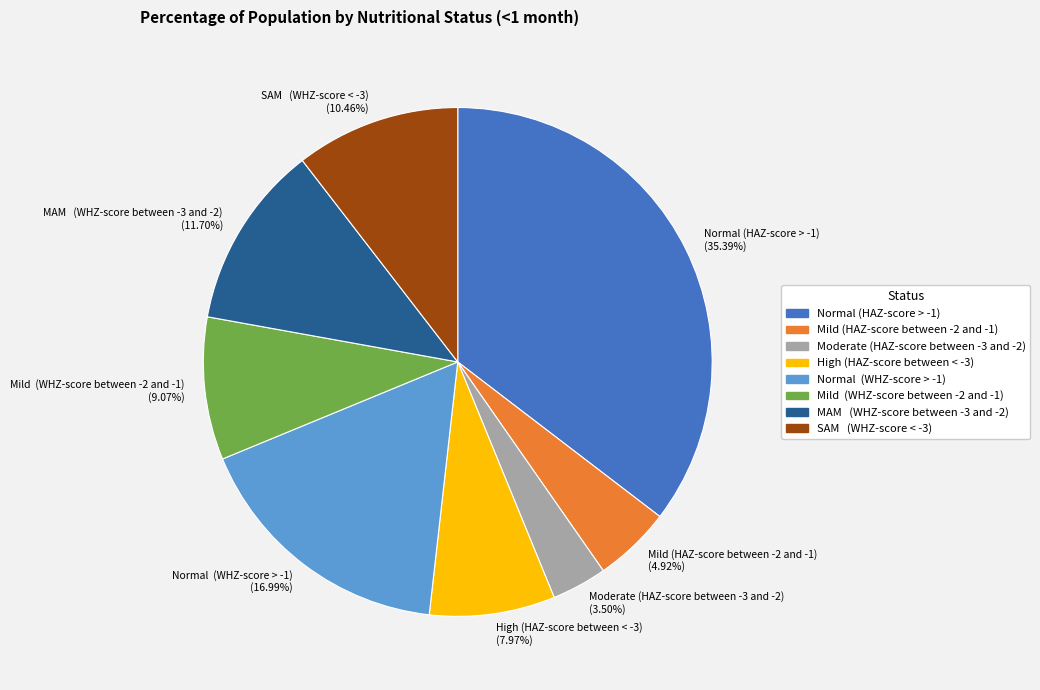

Combined, do MAM (WHZ-score between -3 and -2) (11.70%) and High (HAZ-score between < -3) (7.97%) account for over 50%?

No